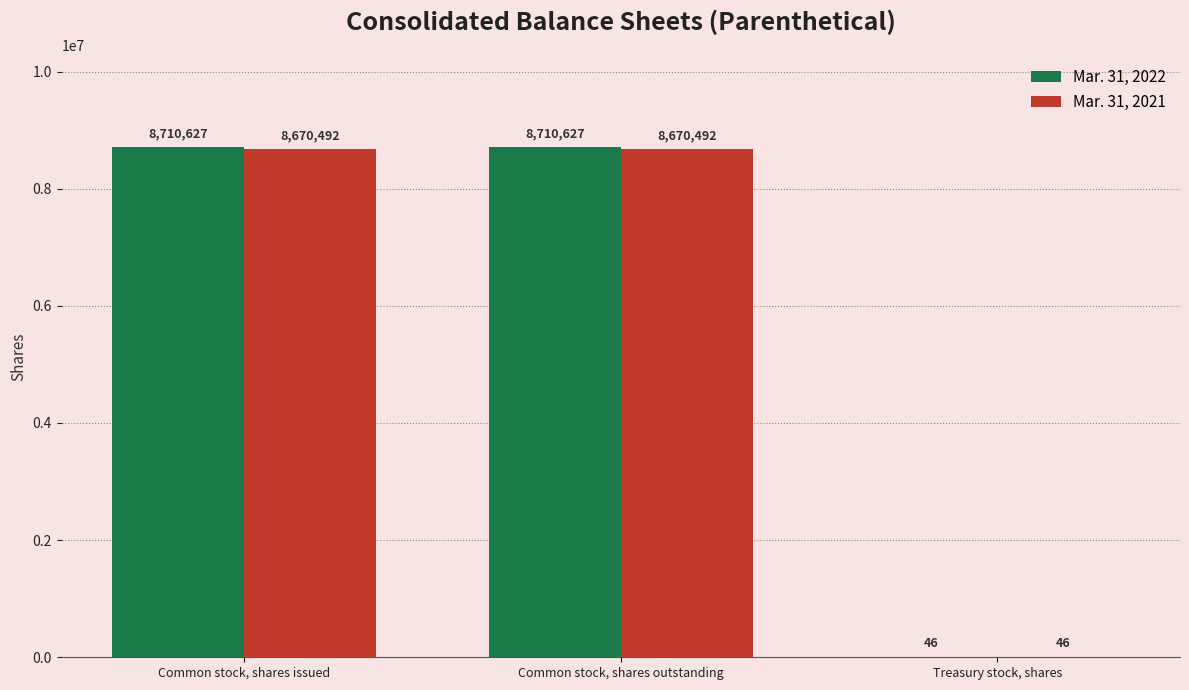

Which series changed the most between Common stock, shares outstanding and Treasury stock, shares?

Mar. 31, 2022